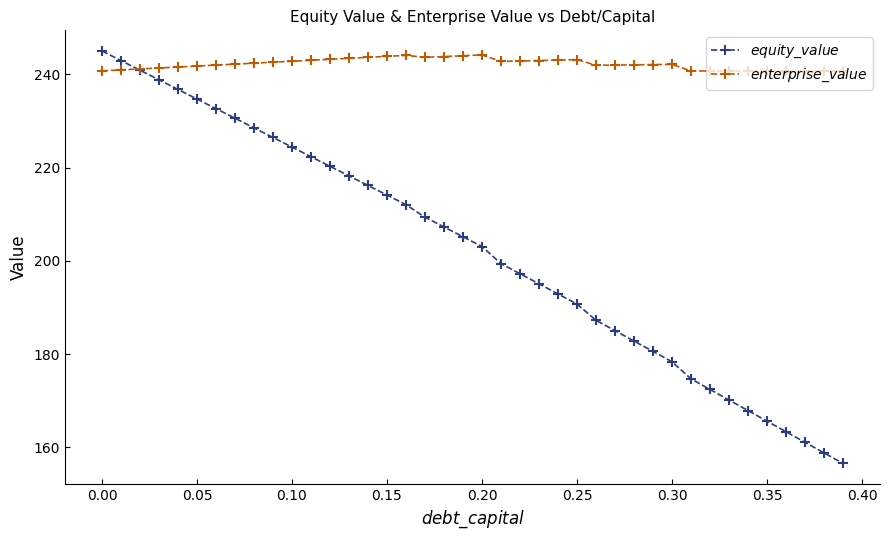

What is the greatest value displayed?

245.0